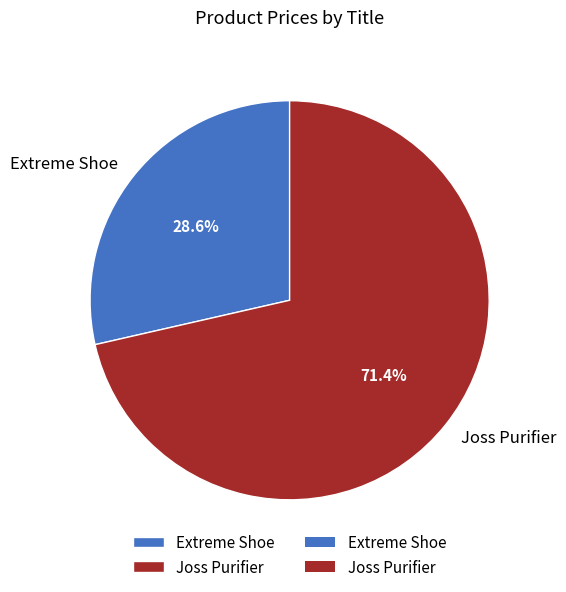

Is there a majority slice in this chart?

Yes